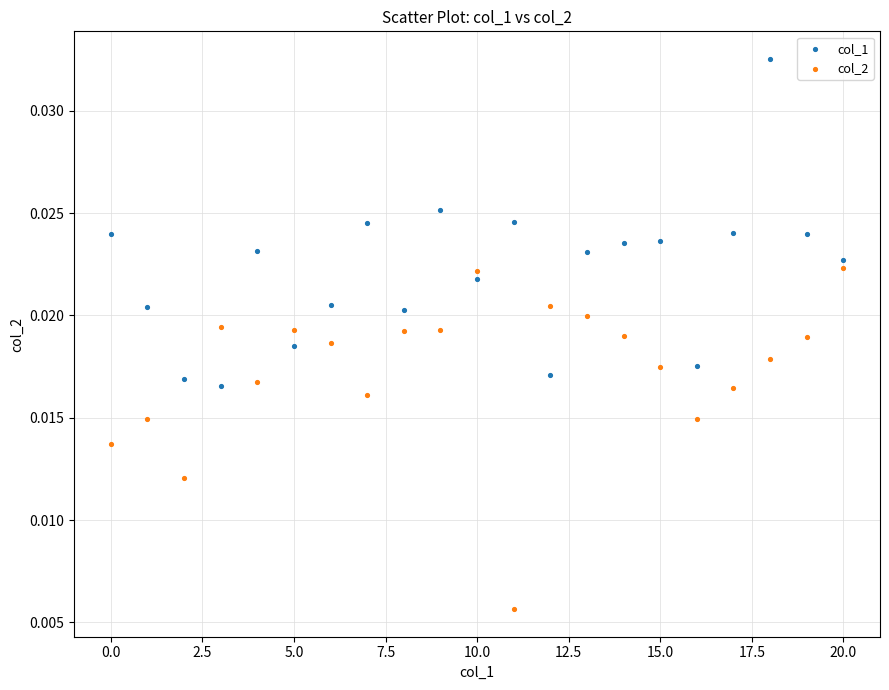

Which series reaches the maximum Y coordinate?

col_1